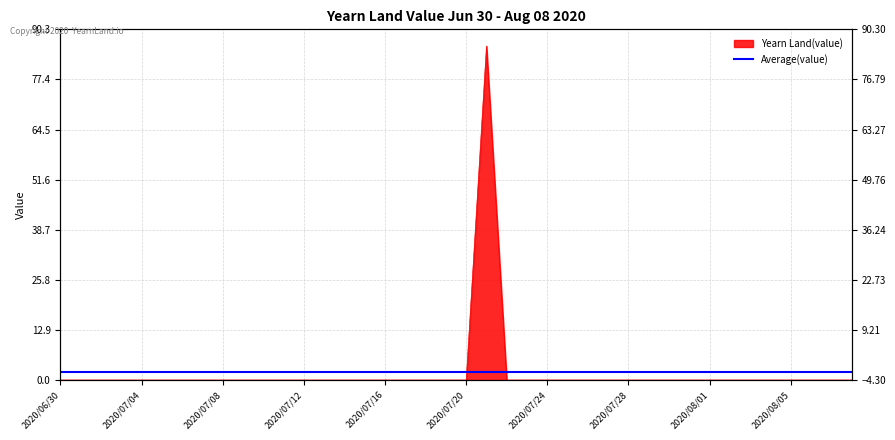

Which category has the lowest value across all series?

2020/06/30